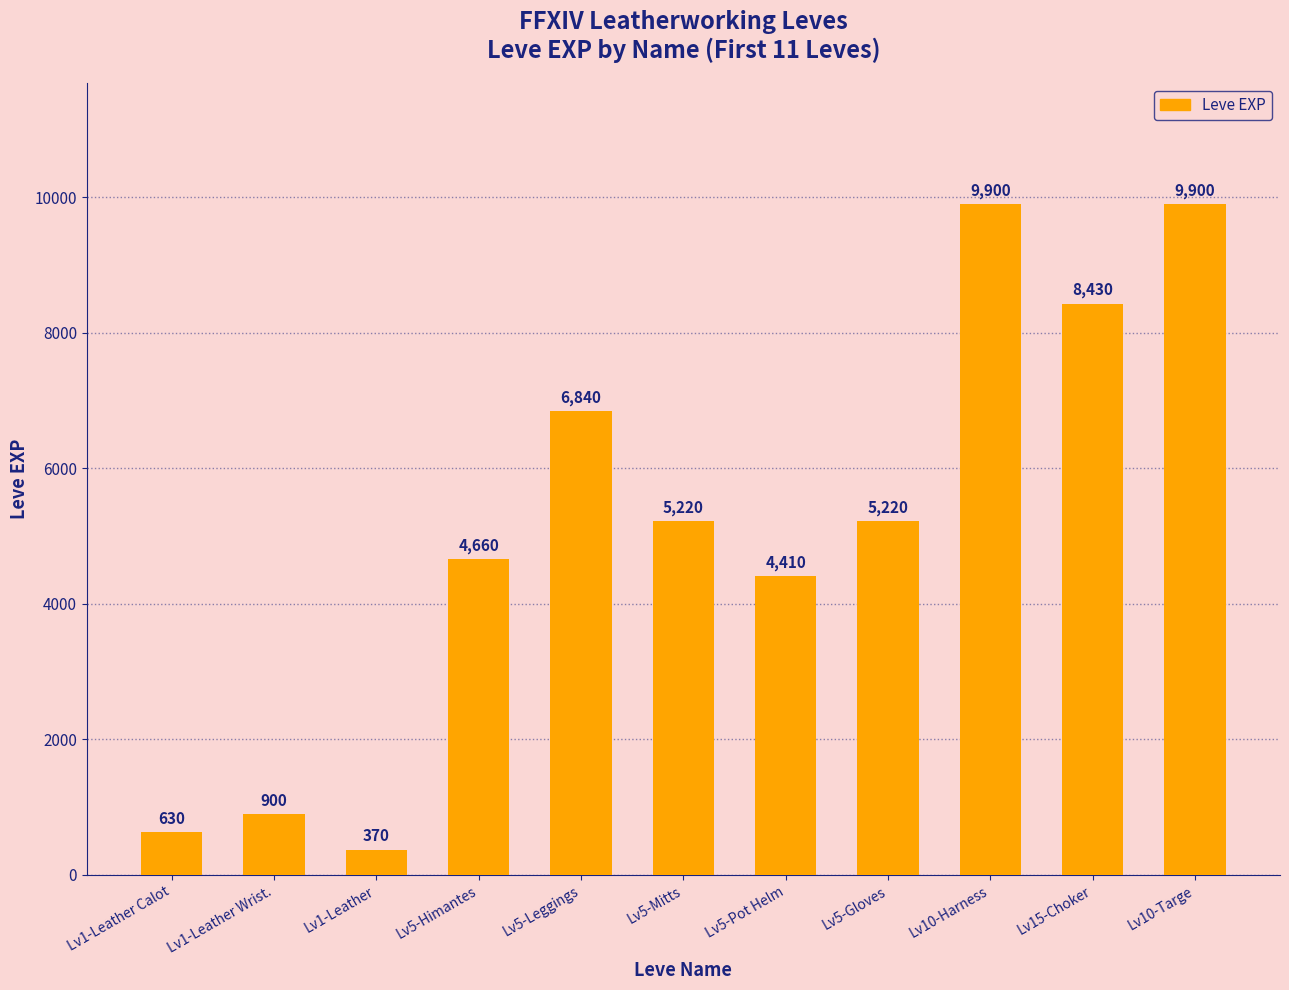

What is the difference between the maximum and minimum values?

9530